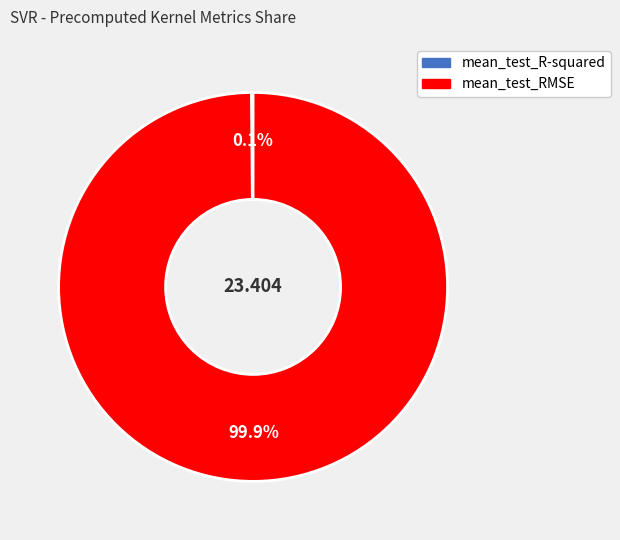

Is there any slice that represents more than half of the pie?

Yes